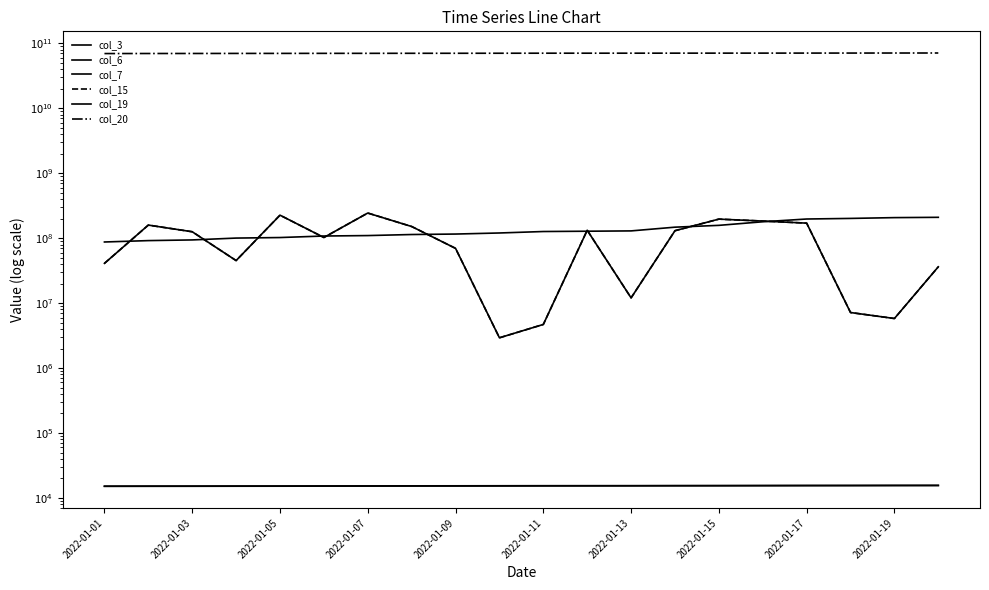

At 2022-01-05, list the series in order from smallest to largest.

col_19, col_7, col_6, col_3, col_15, col_20